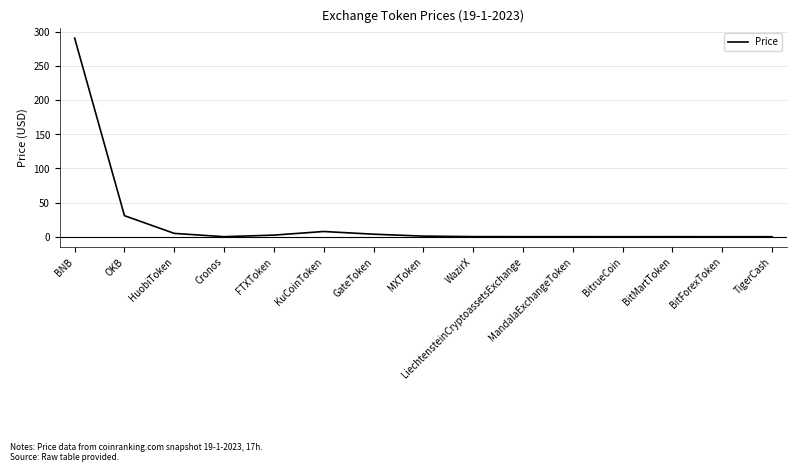

What is the change in value from BNB to FTXToken?

-288.2